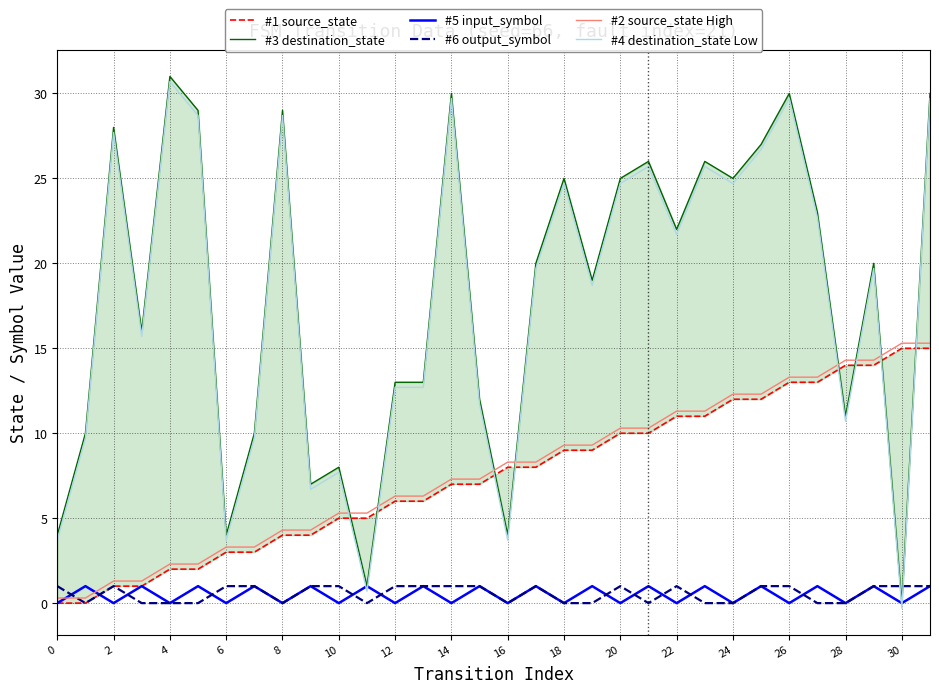

Count the number of categories in the chart.

32